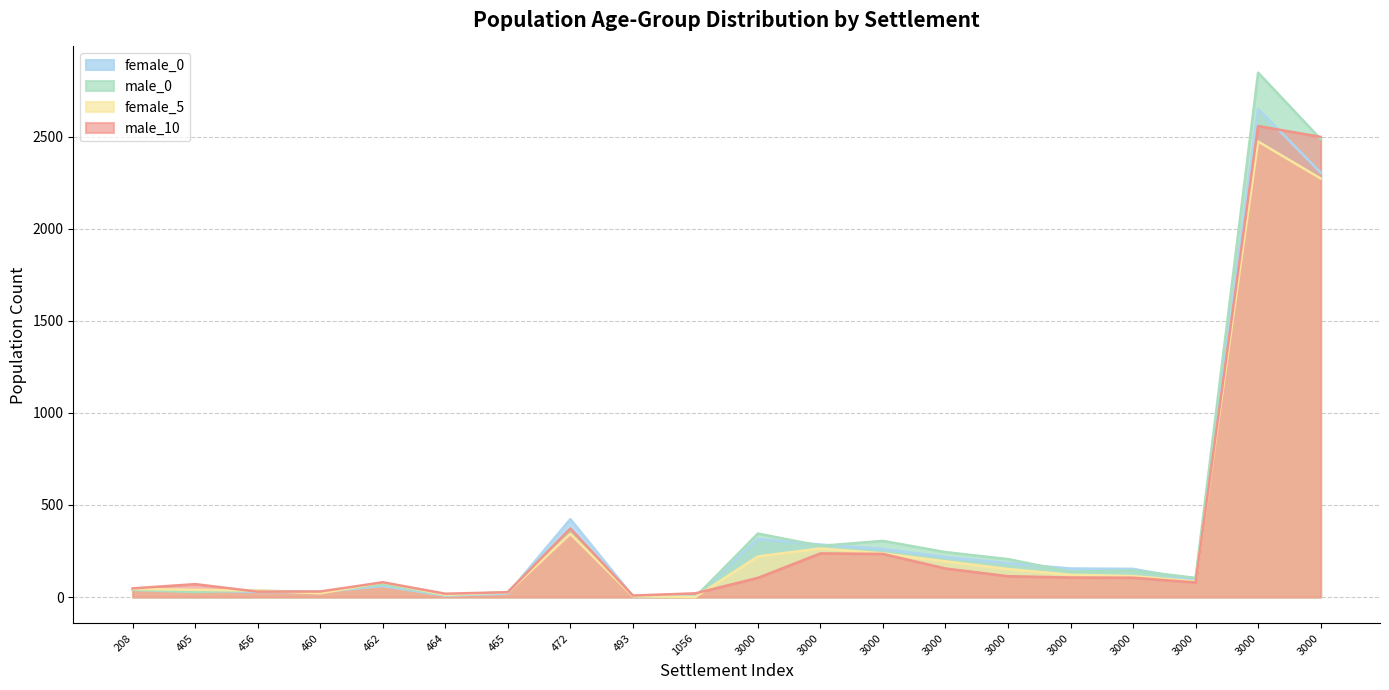

At 208, list the series in order from largest to smallest.

male_10, female_5, female_0, male_0